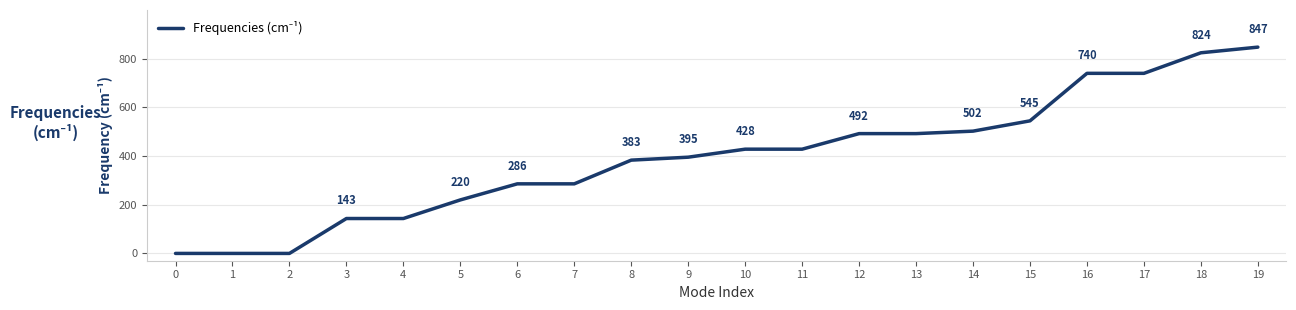

Approximately how many times larger is the value at 15 compared to 16?

0.7